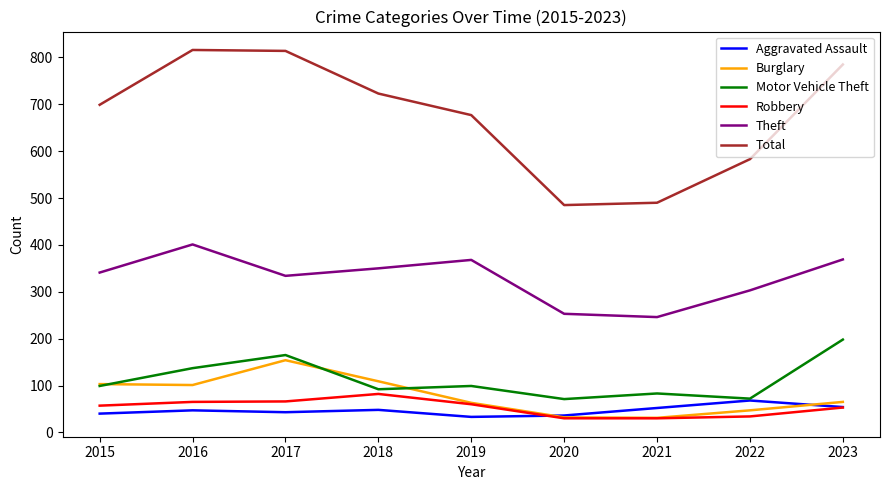

The Theft series shows 472 at 2015. True or false?

False